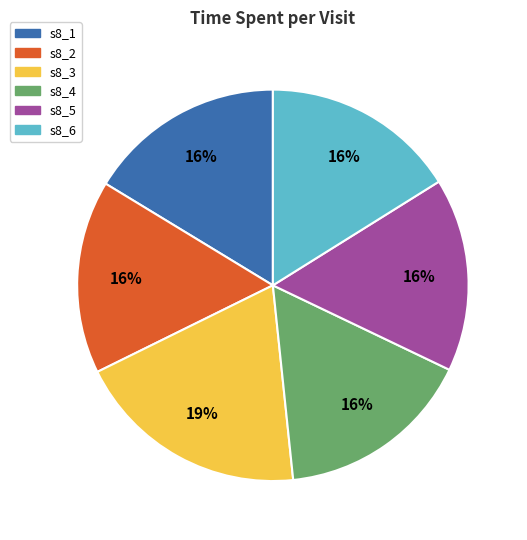

How many slices are in this pie chart?

6